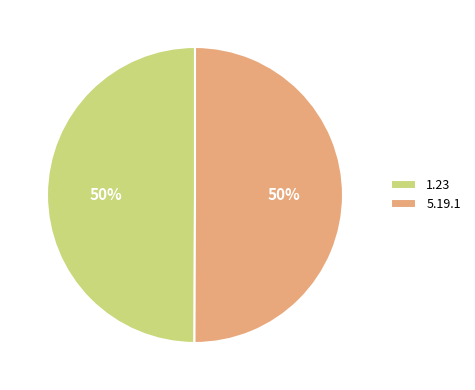

The 1.23 slice represents 61% of the pie. True or false?

False